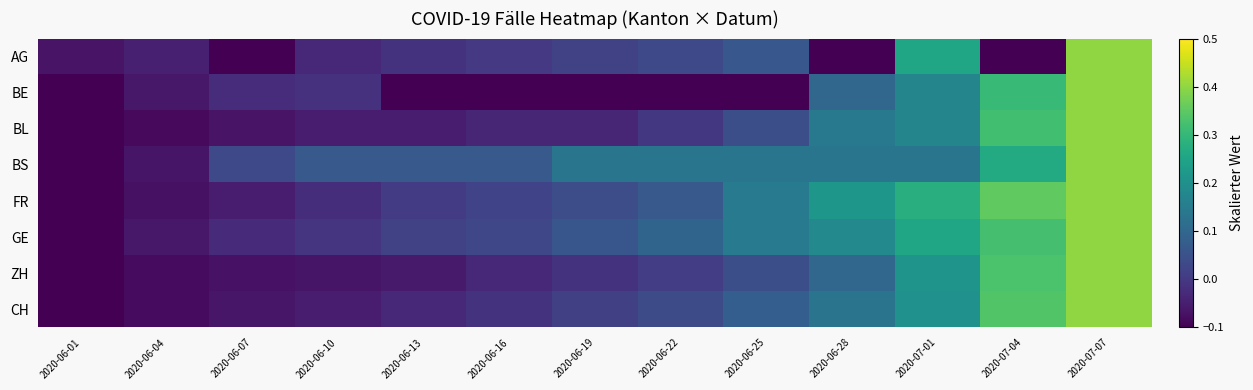

Reading right to left, what are all the values shown in this chart?

AG: 2020-07-07=0.4	2020-07-04=-0.1	2020-07-01=0.3	2020-06-28=-0.1	2020-06-25=0.1	2020-06-22=0.0	2020-06-19=0.0	2020-06-16=0.0	2020-06-13=-0.0	2020-06-10=-0.0	2020-06-07=-0.1	2020-06-04=-0.0	2020-06-01=-0.1
BE: 2020-07-07=0.4	2020-07-04=0.3	2020-07-01=0.2	2020-06-28=0.1	2020-06-25=-0.1	2020-06-22=-0.1	2020-06-19=-0.1	2020-06-16=-0.1	2020-06-13=-0.1	2020-06-10=-0.0	2020-06-07=-0.0	2020-06-04=-0.1	2020-06-01=-0.1
BL: 2020-07-07=0.4	2020-07-04=0.3	2020-07-01=0.2	2020-06-28=0.1	2020-06-25=0.0	2020-06-22=-0.0	2020-06-19=-0.0	2020-06-16=-0.0	2020-06-13=-0.1	2020-06-10=-0.1	2020-06-07=-0.1	2020-06-04=-0.1	2020-06-01=-0.1
BS: 2020-07-07=0.4	2020-07-04=0.3	2020-07-01=0.1	2020-06-28=0.1	2020-06-25=0.1	2020-06-22=0.1	2020-06-19=0.1	2020-06-16=0.1	2020-06-13=0.1	2020-06-10=0.1	2020-06-07=0.0	2020-06-04=-0.1	2020-06-01=-0.1
FR: 2020-07-07=0.4	2020-07-04=0.4	2020-07-01=0.3	2020-06-28=0.2	2020-06-25=0.1	2020-06-22=0.1	2020-06-19=0.0	2020-06-16=0.0	2020-06-13=0.0	2020-06-10=-0.0	2020-06-07=-0.1	2020-06-04=-0.1	2020-06-01=-0.1
GE: 2020-07-07=0.4	2020-07-04=0.3	2020-07-01=0.3	2020-06-28=0.2	2020-06-25=0.1	2020-06-22=0.1	2020-06-19=0.1	2020-06-16=0.0	2020-06-13=0.0	2020-06-10=-0.0	2020-06-07=-0.0	2020-06-04=-0.1	2020-06-01=-0.1
ZH: 2020-07-07=0.4	2020-07-04=0.3	2020-07-01=0.2	2020-06-28=0.1	2020-06-25=0.0	2020-06-22=0.0	2020-06-19=-0.0	2020-06-16=-0.0	2020-06-13=-0.1	2020-06-10=-0.1	2020-06-07=-0.1	2020-06-04=-0.1	2020-06-01=-0.1
CH: 2020-07-07=0.4	2020-07-04=0.3	2020-07-01=0.2	2020-06-28=0.1	2020-06-25=0.1	2020-06-22=0.0	2020-06-19=0.0	2020-06-16=-0.0	2020-06-13=-0.0	2020-06-10=-0.1	2020-06-07=-0.1	2020-06-04=-0.1	2020-06-01=-0.1